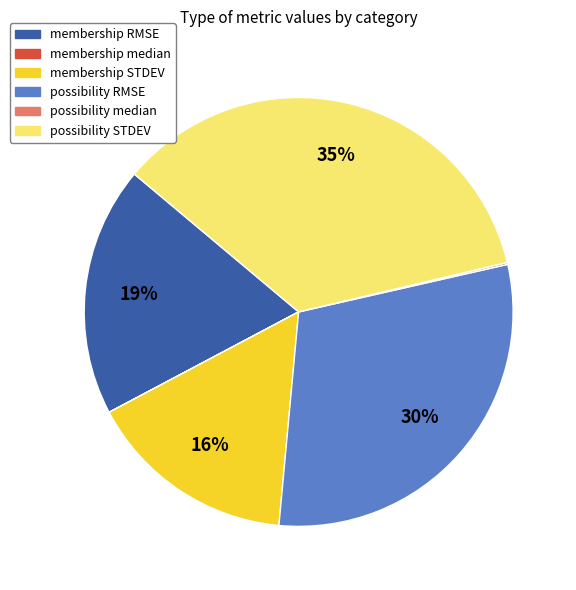

True or false: possibility RMSE accounts for 30% of the total.

True